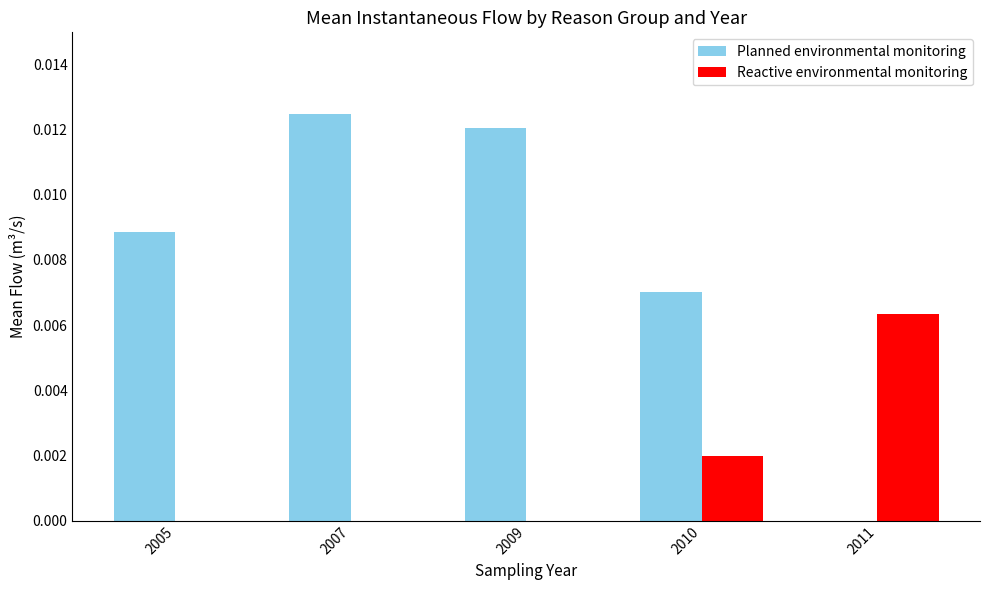

At which category does the chart reach its peak across all series?

2007